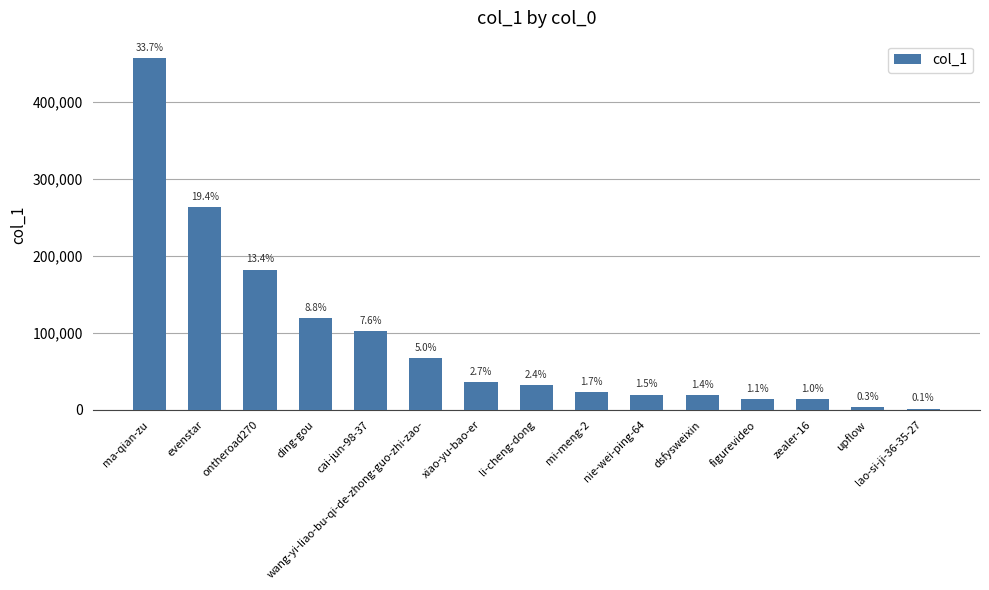

What is the average value?

90337